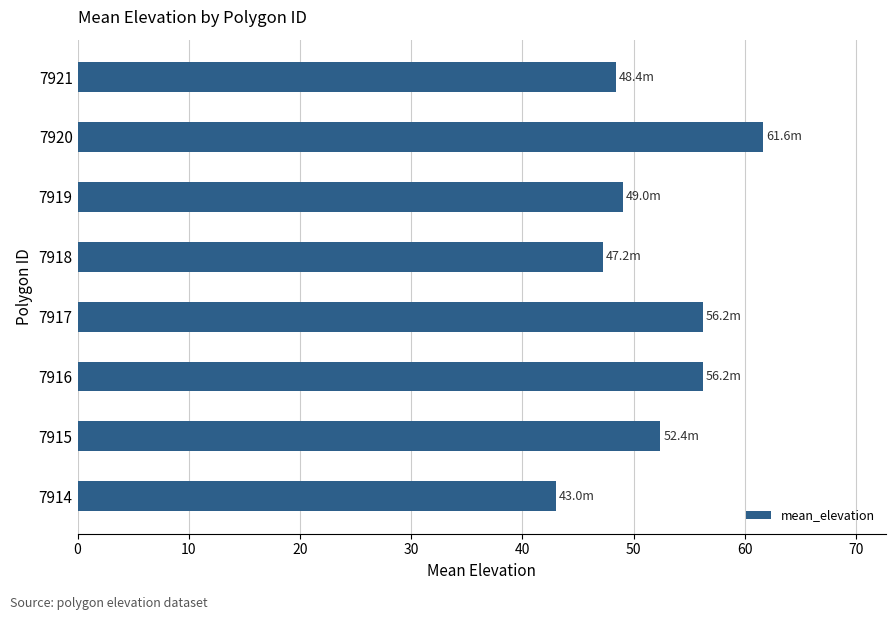

What value does the data have at 7920?

61.6